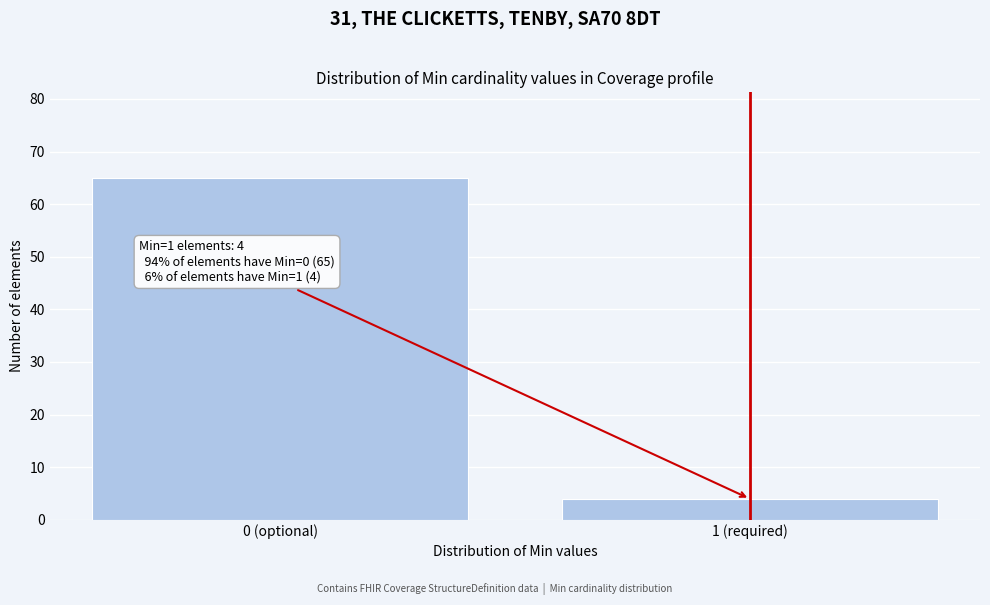

Reading left to right, list all the values displayed in this chart.

0 (optional)=65	1 (required)=4